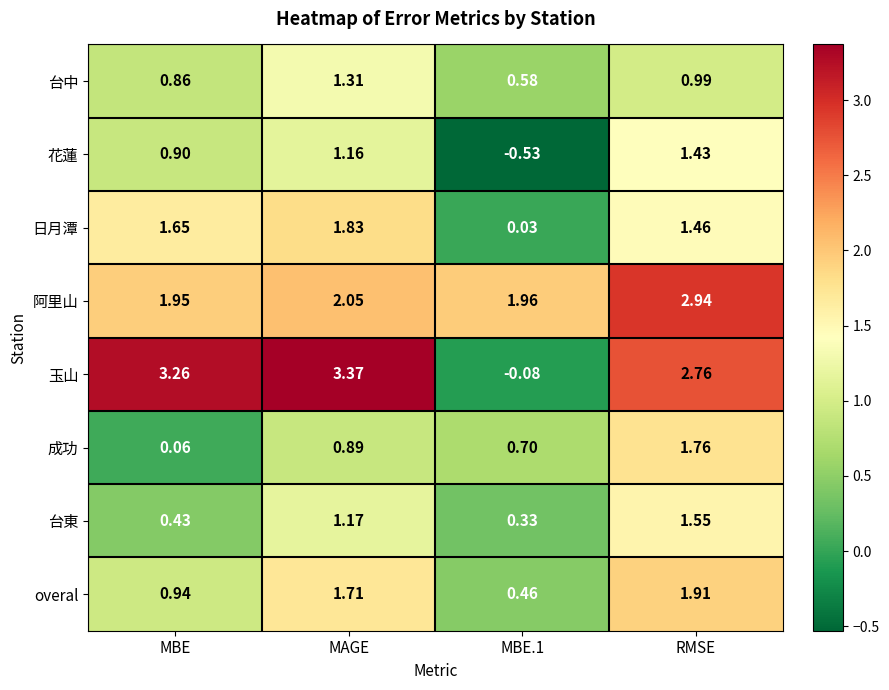

Where does the overal series first go above 1?

MAGE